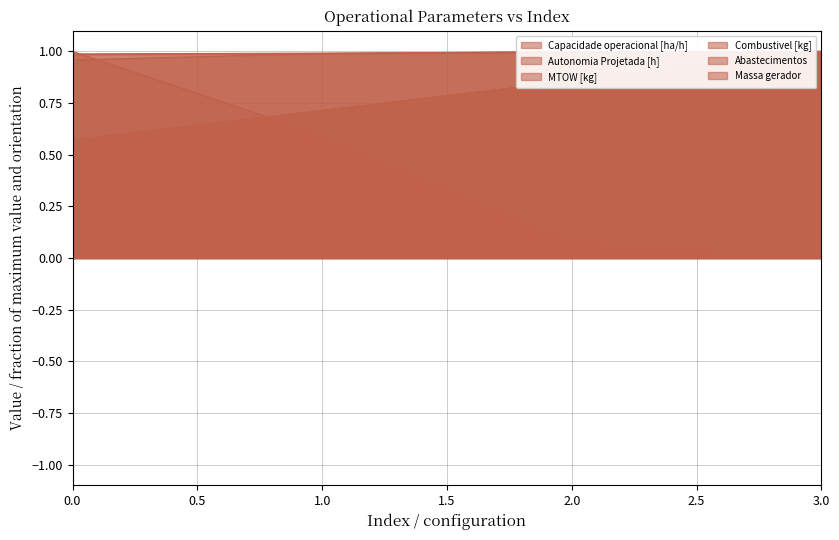

How many intersections are there between Abastecimentos and Combustivel [kg]?

1